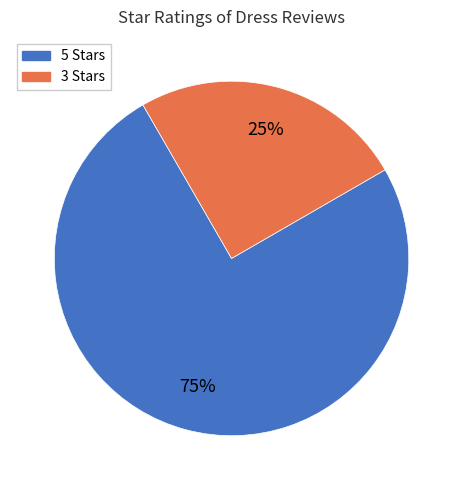

To the nearest percent, what is the average slice percentage?

50%